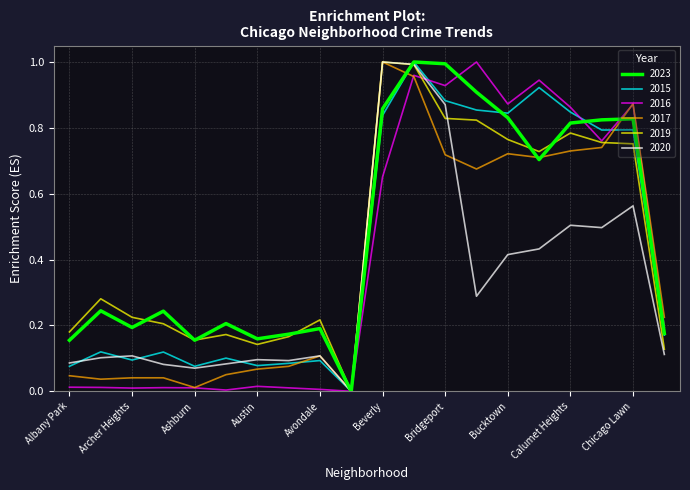

Where do 2023 and 2019 first cross each other?

Archer Heights and Armour Square